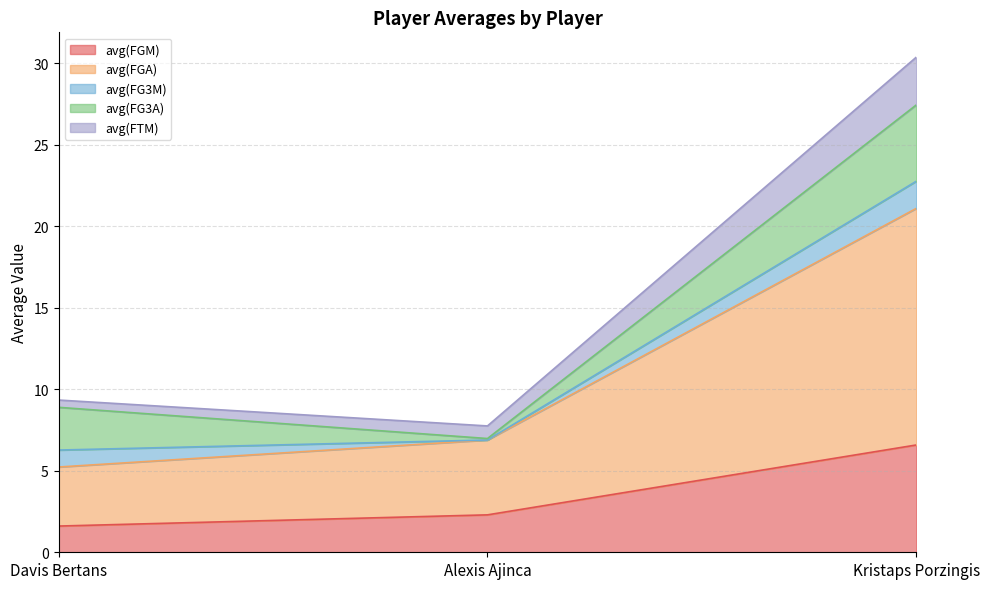

At which label does avg(FGM) reach its peak?

Kristaps Porzingis